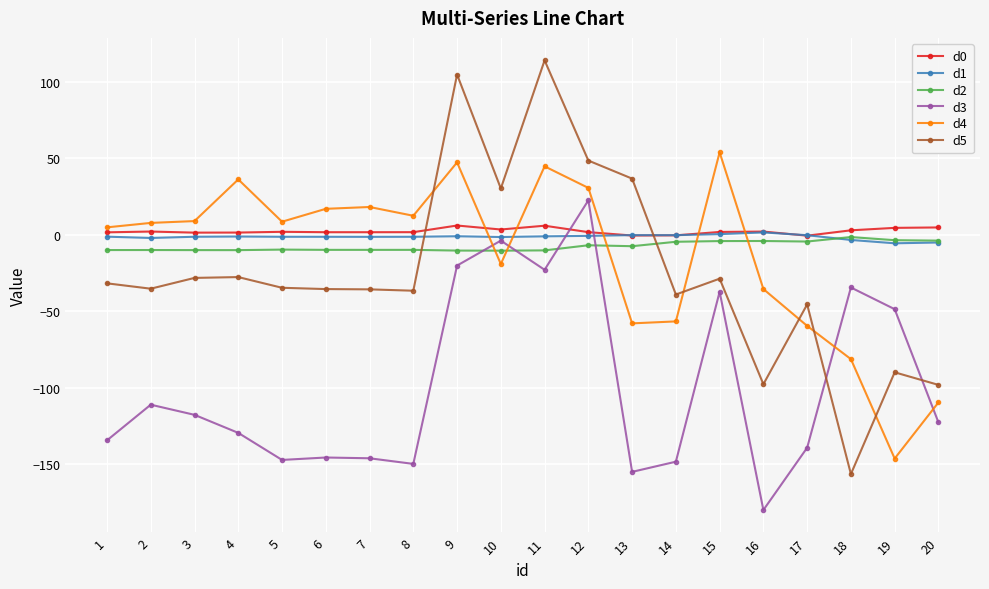

What is the greatest value displayed?

114.1